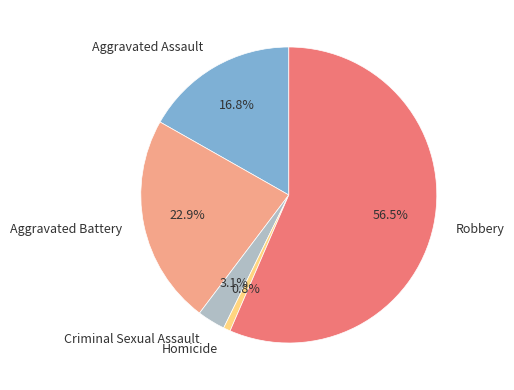

Which has a higher value, Aggravated Assault or Homicide?

Aggravated Assault